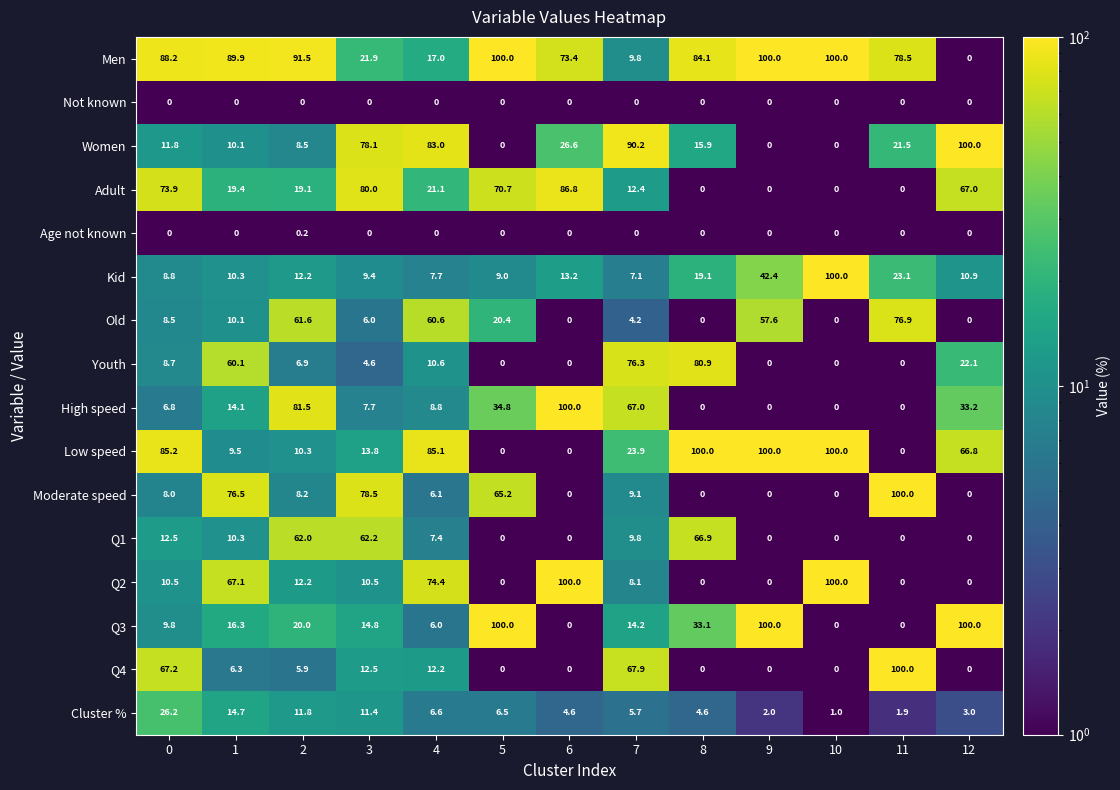

Is the value of Old at 9 greater than the value of Kid at 0?

Yes